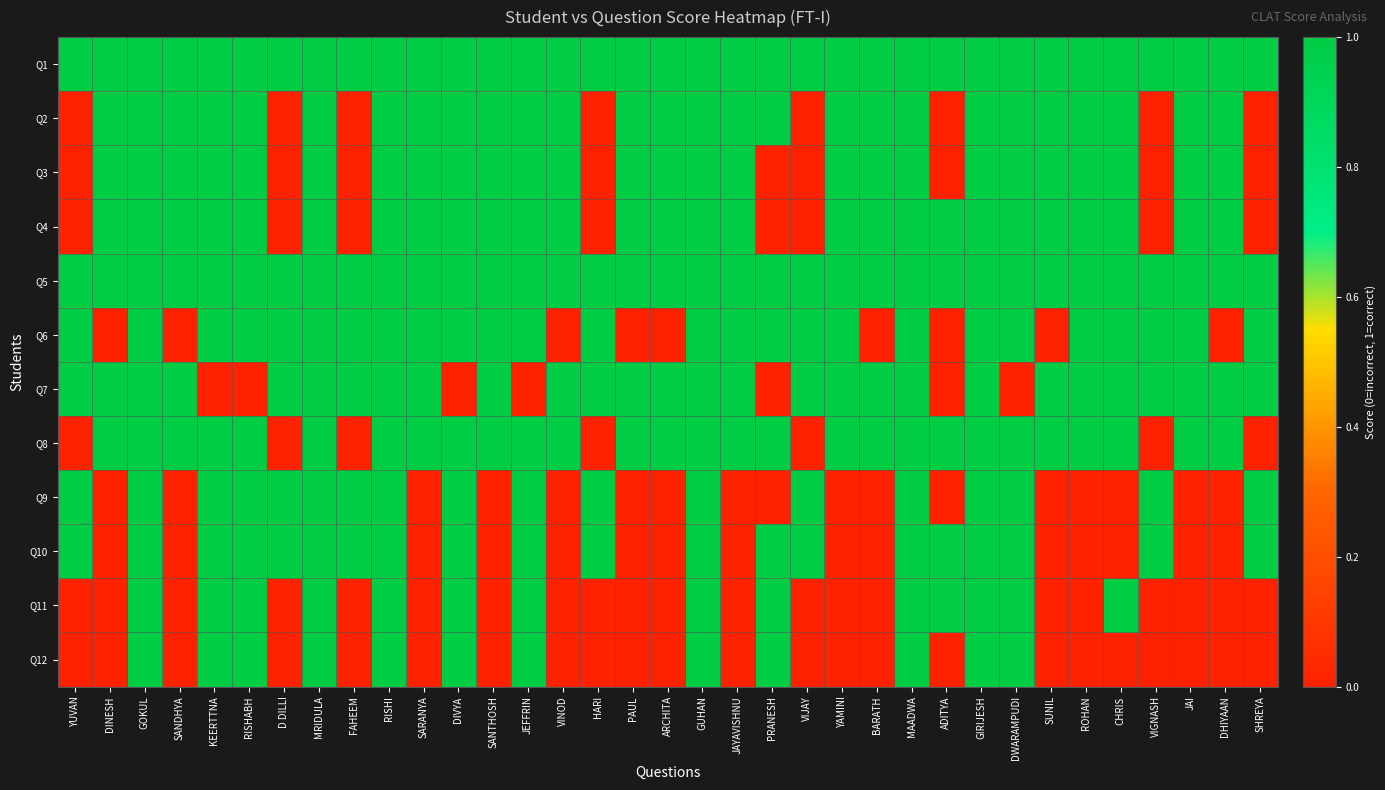

What is the total value across all series at GUHAN?

12